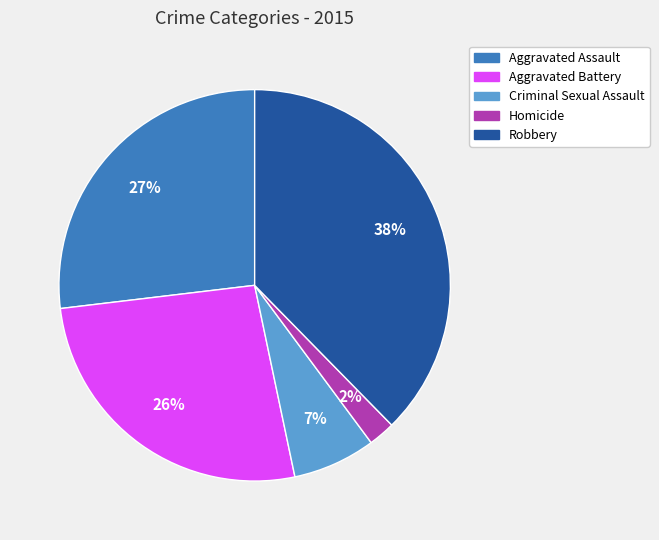

How many segments does this pie chart have?

5